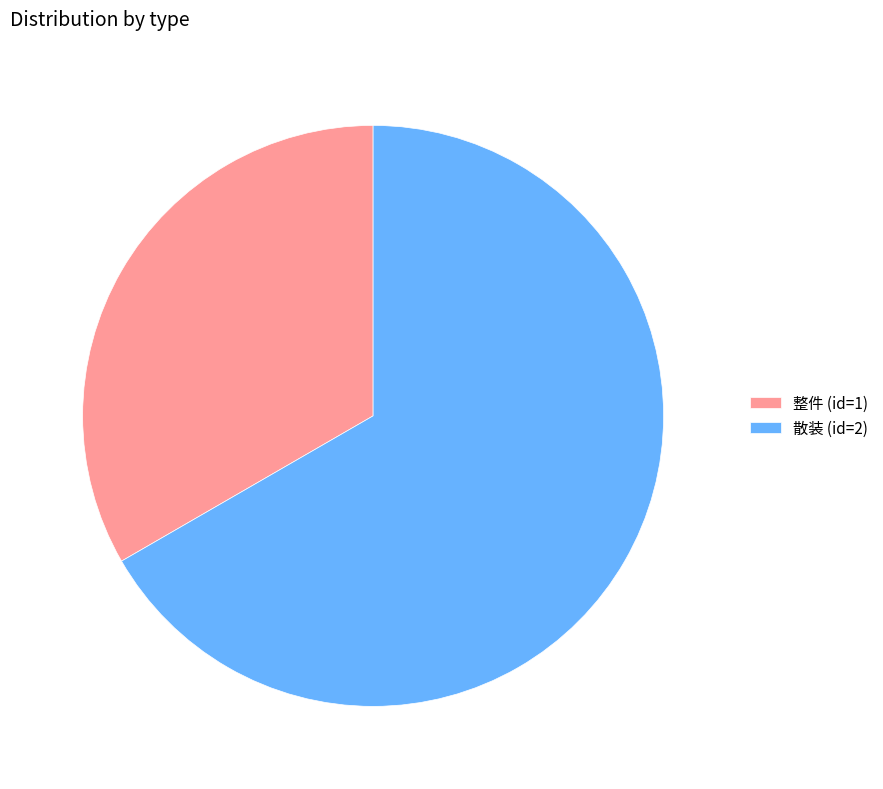

Between 整件 (id=1) and 散装 (id=2), which is larger?

散装 (id=2)